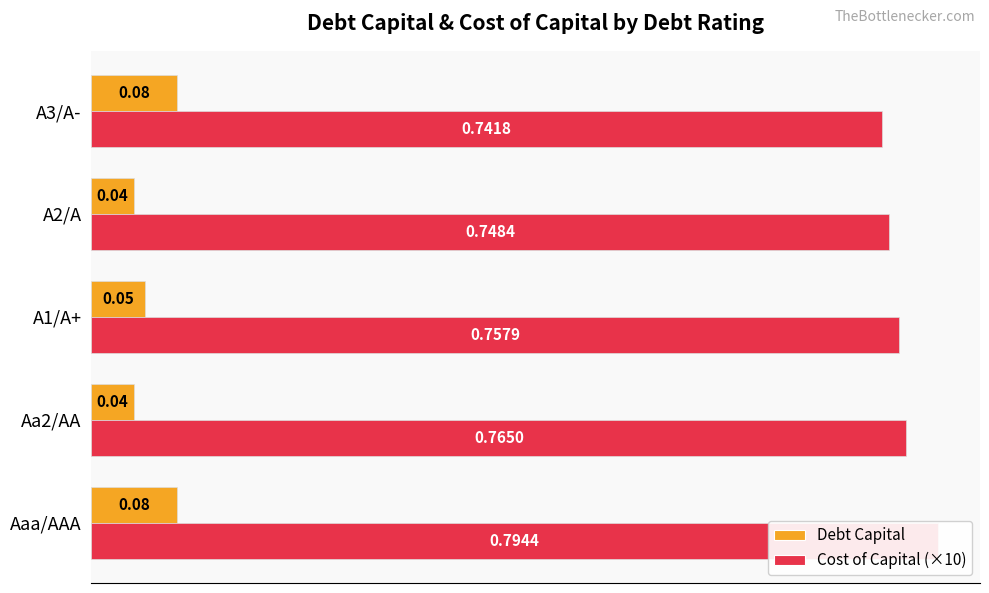

True or false: Cost of Capital (×10) has a value of 0.2 at 0.2.

False